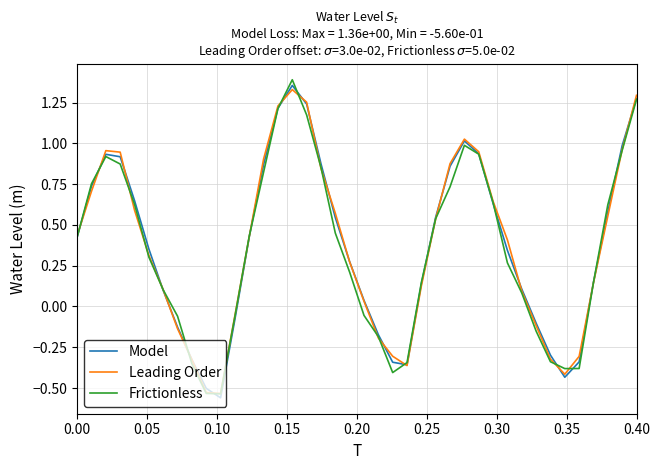

True or false: Model and Frictionless intersect in this chart.

True